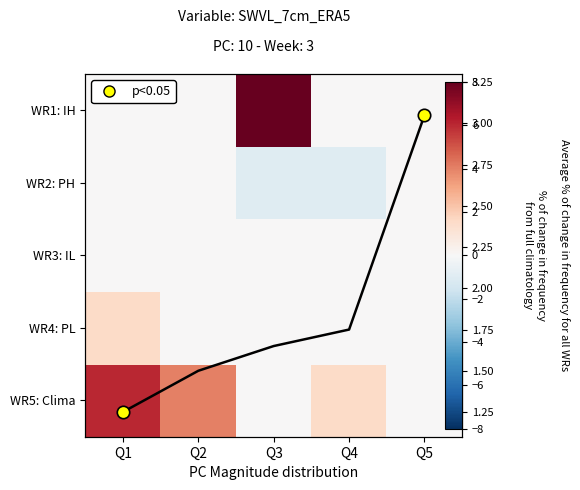

Is it true that WR3: IL equals 0.0 at Q3?

True